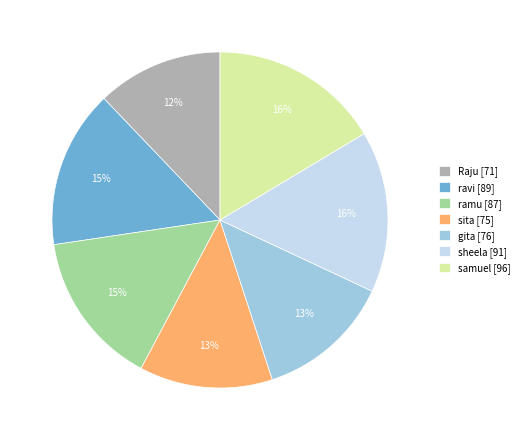

To the nearest percent, what portion does sheela represent?

16%